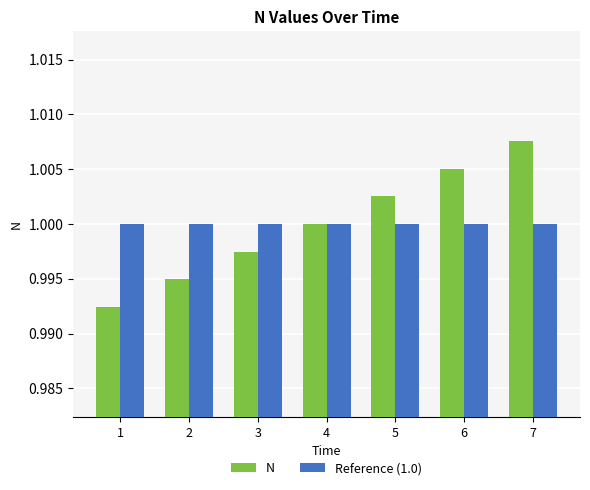

What is the total value across all series at 4?

2.0